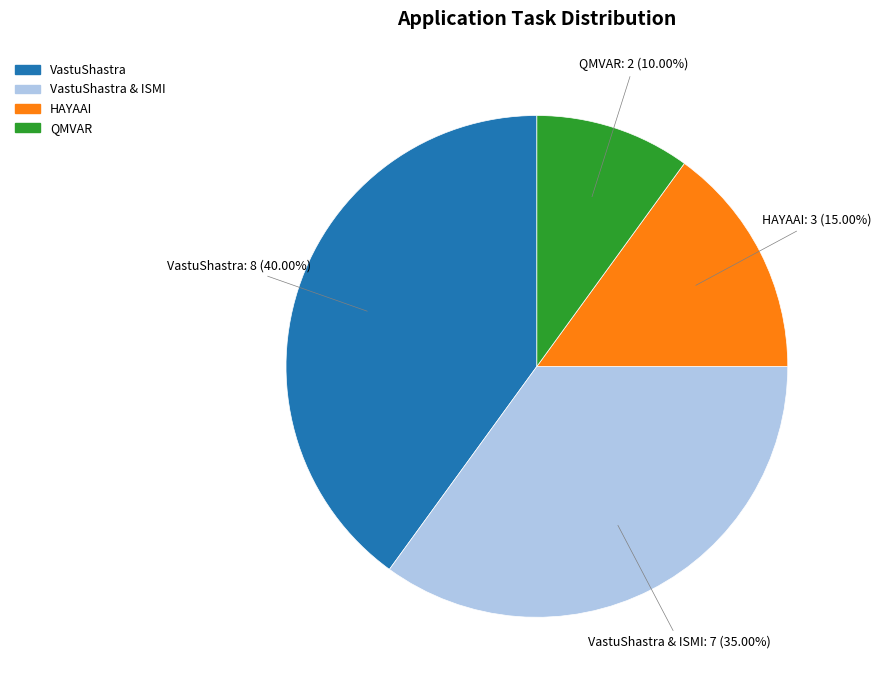

To the nearest percent, what is the average slice percentage?

25%